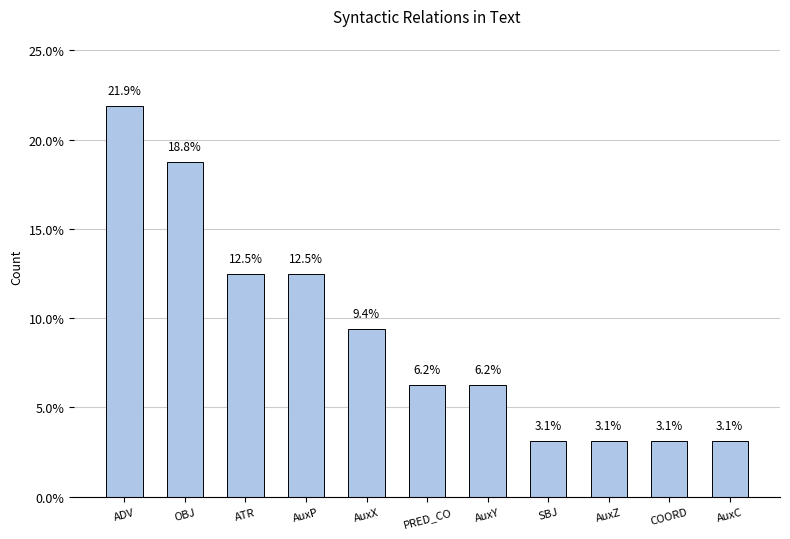

What is the value of the 4th bar from the left?

12.5